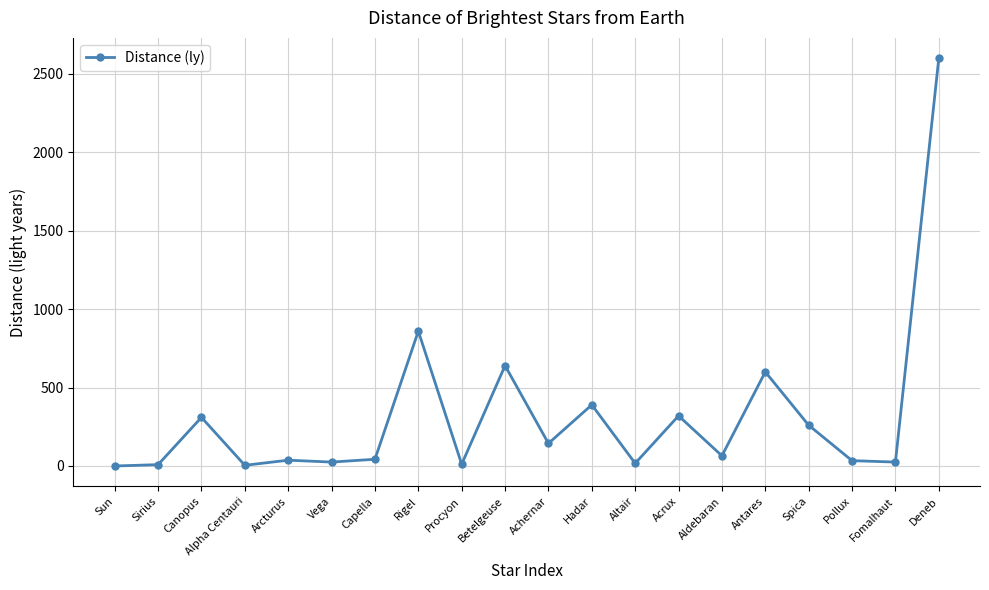

Approximately how many times larger is the value at Acrux compared to Achernar?

2.2